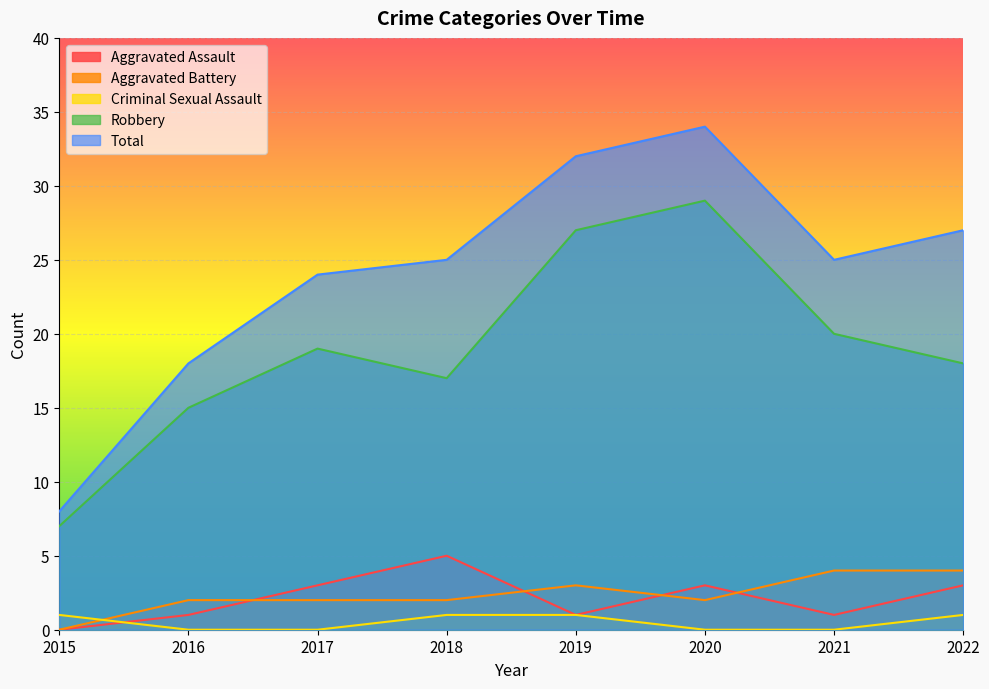

Count the Criminal Sexual Assault values in the range 0 to 1.

8